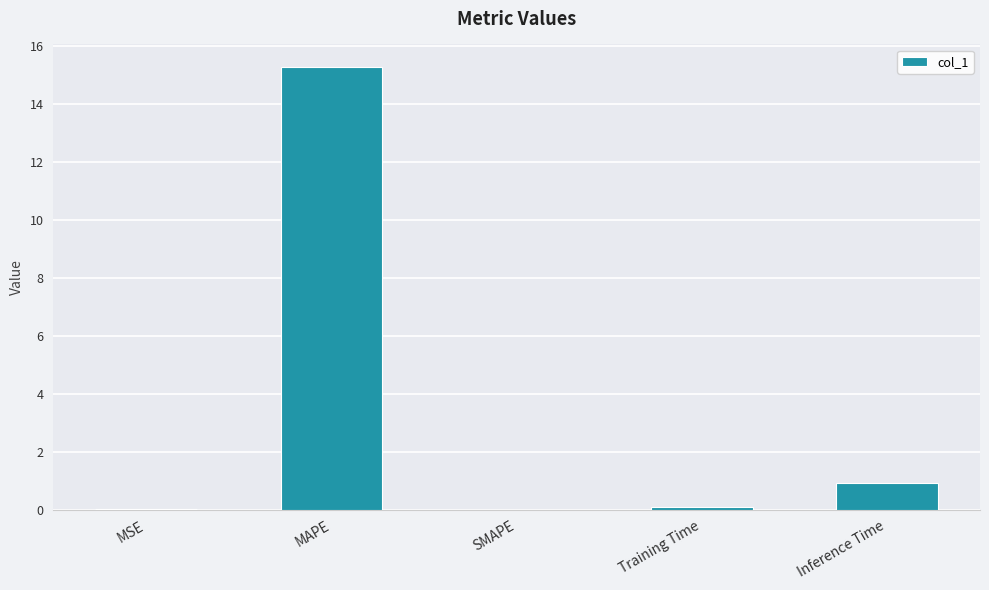

Are the bars grouped side by side (vs. stacked)?

No